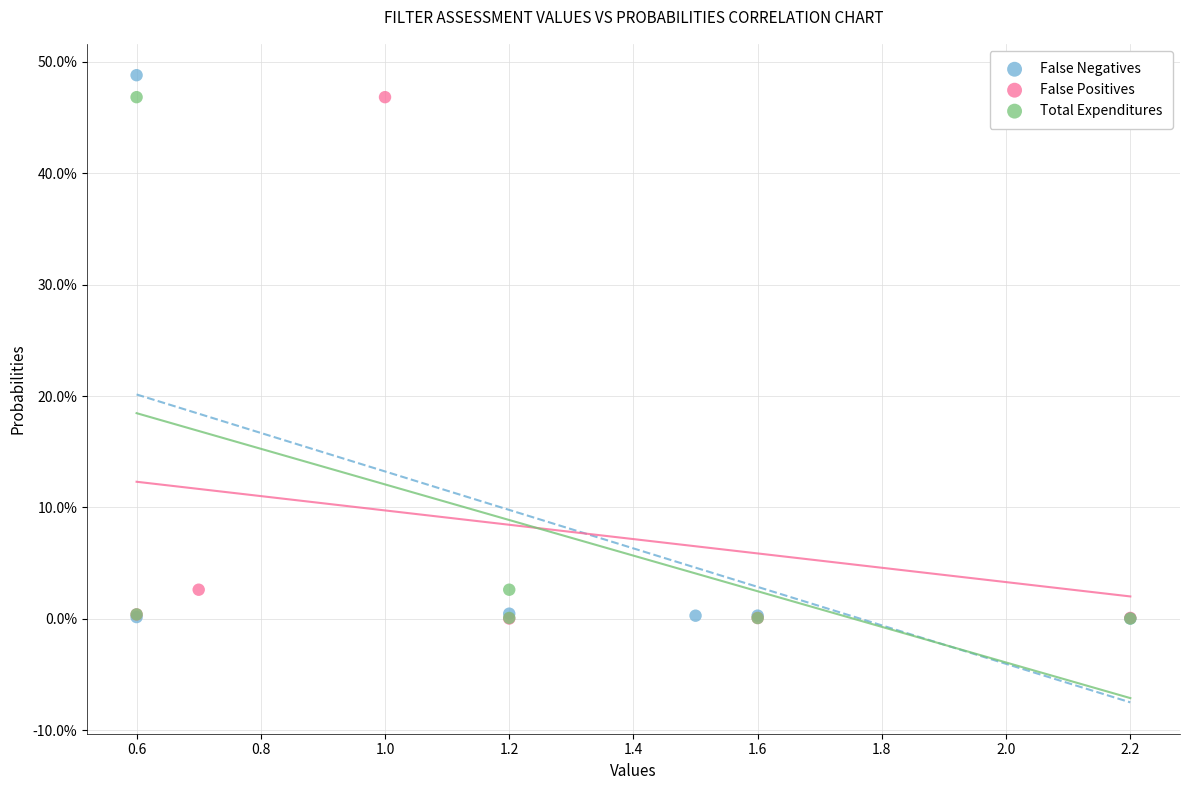

What are all the series names shown in the legend?

False Negatives, False Positives, Total Expenditures